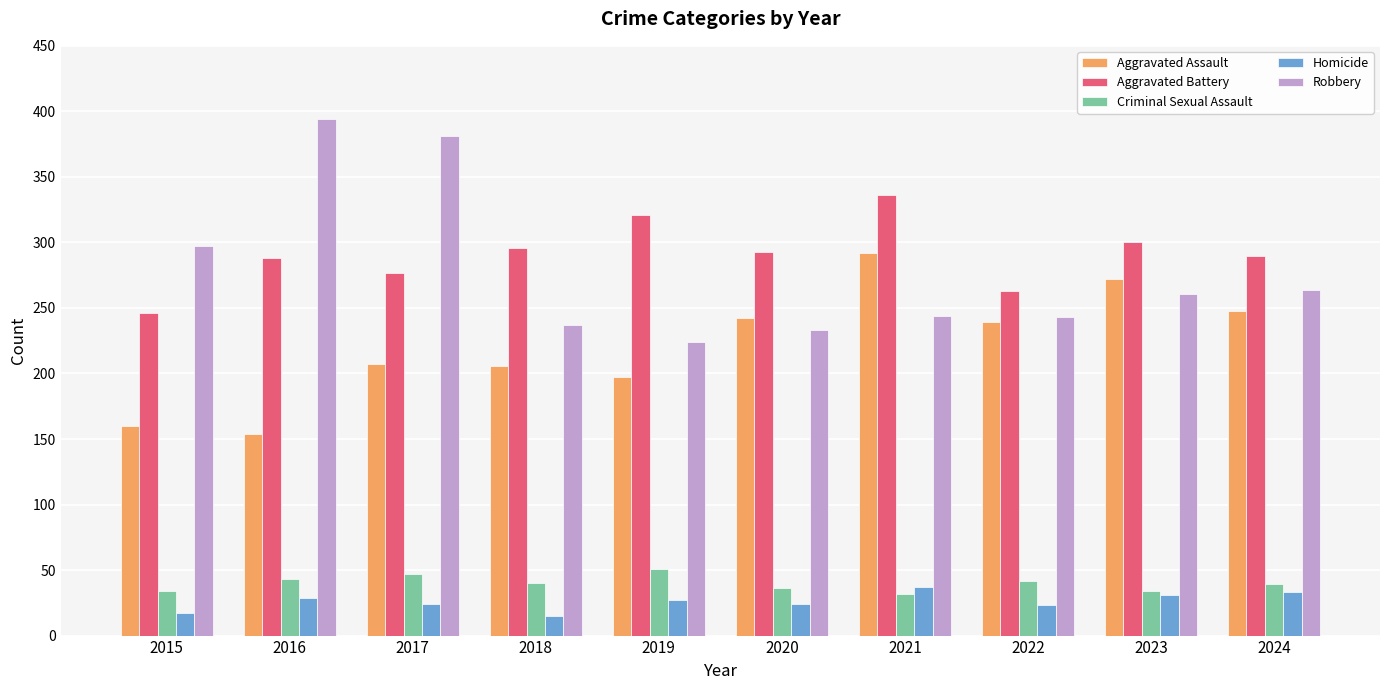

Read the Aggravated Assault value at 2020, to the nearest 5.

240